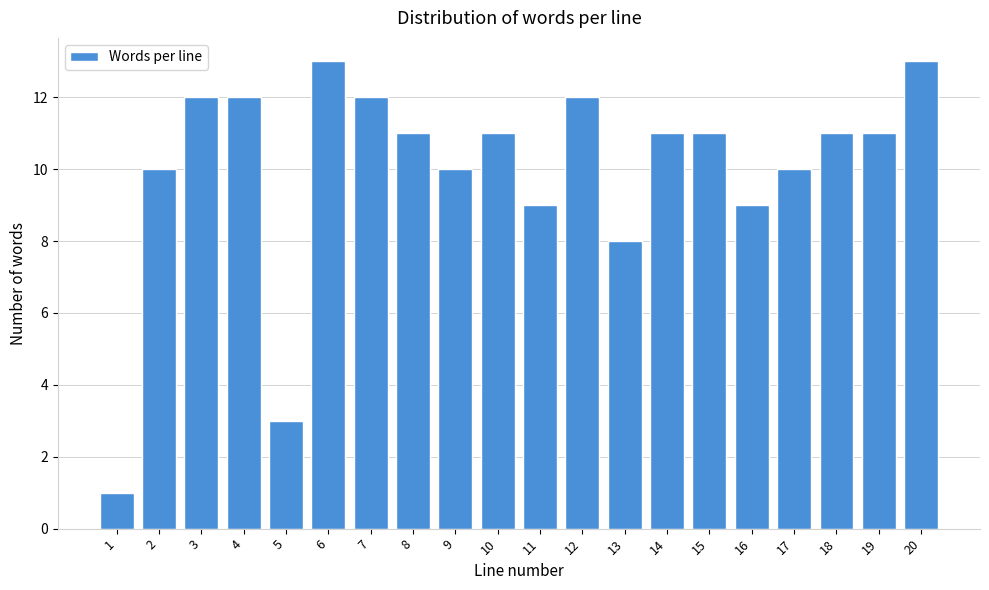

Reading left to right, extract all data points from this chart.

1	10	12	12	3	13	12	11	10	11	9	12	8	11	11	9	10	11	11	13